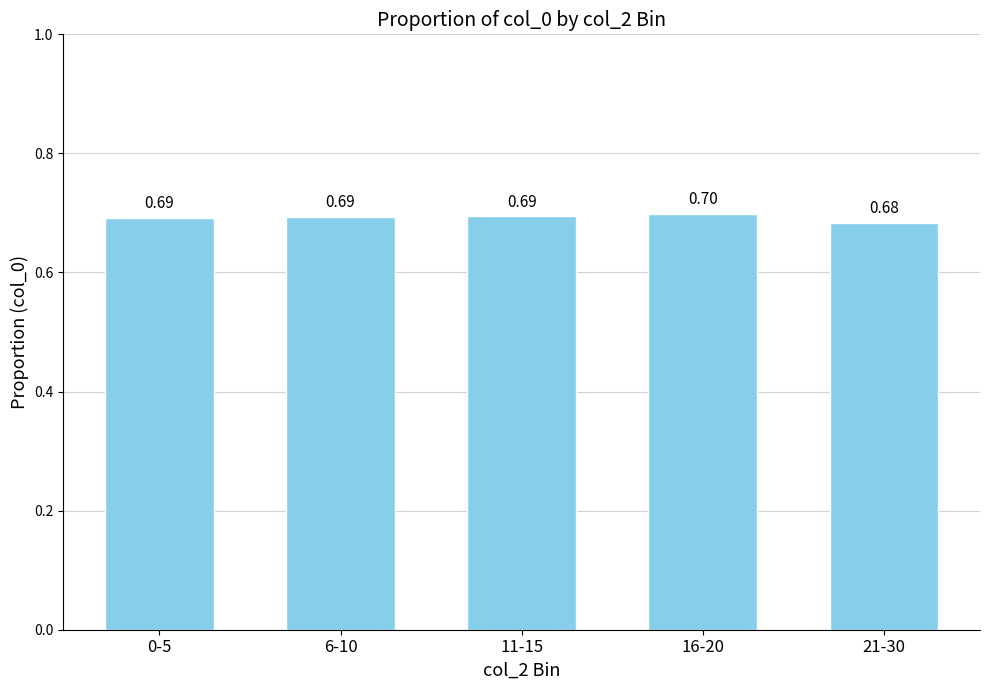

Reading left to right, list all the values displayed in this chart.

0.7	0.7	0.7	0.7	0.7